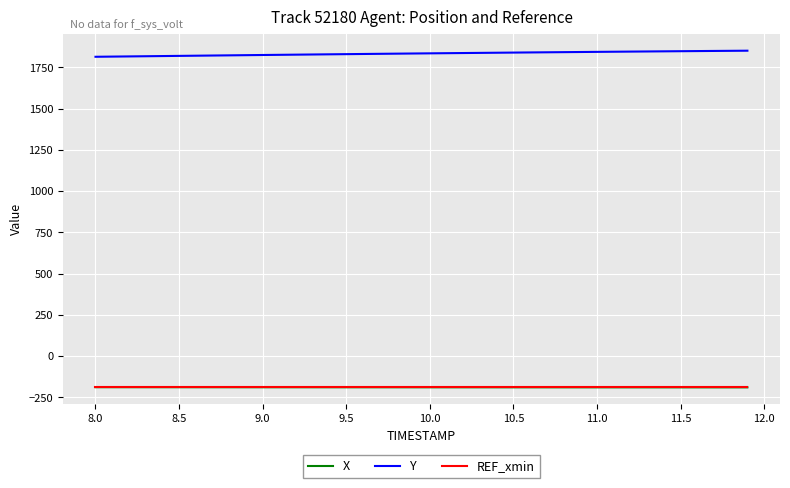

What is the difference between the maximum and minimum values in the X series?

1.0